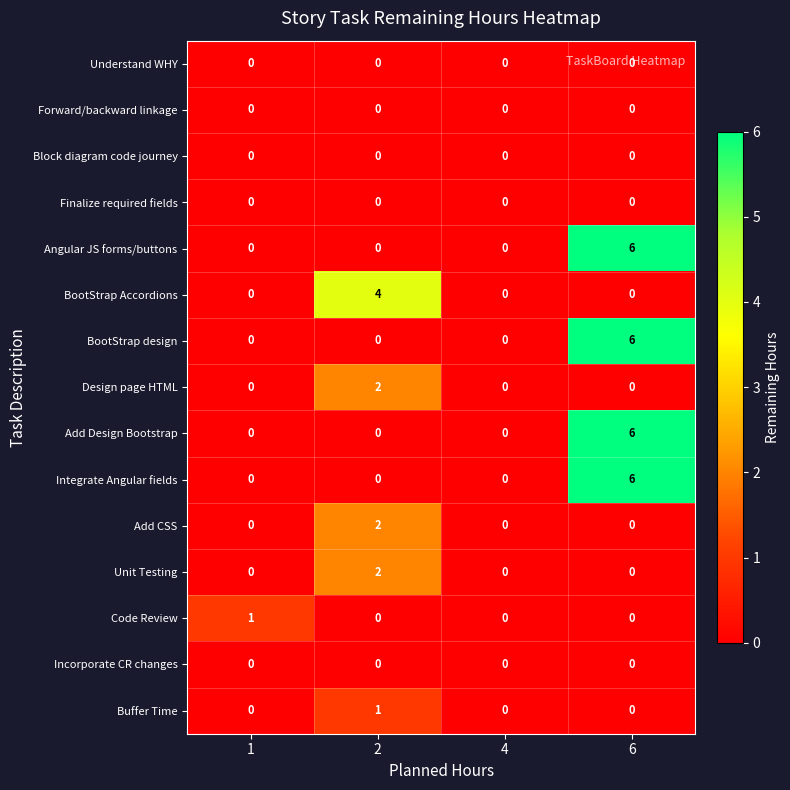

At which category is the sum across all series the highest?

6